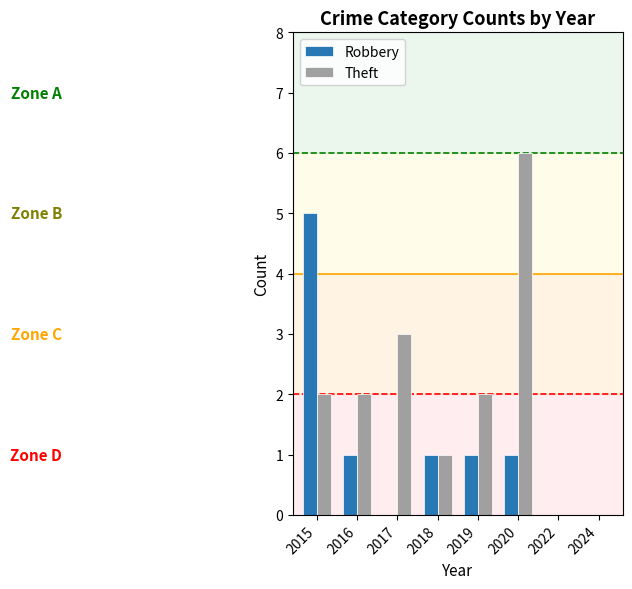

How many groups of bars are there?

8